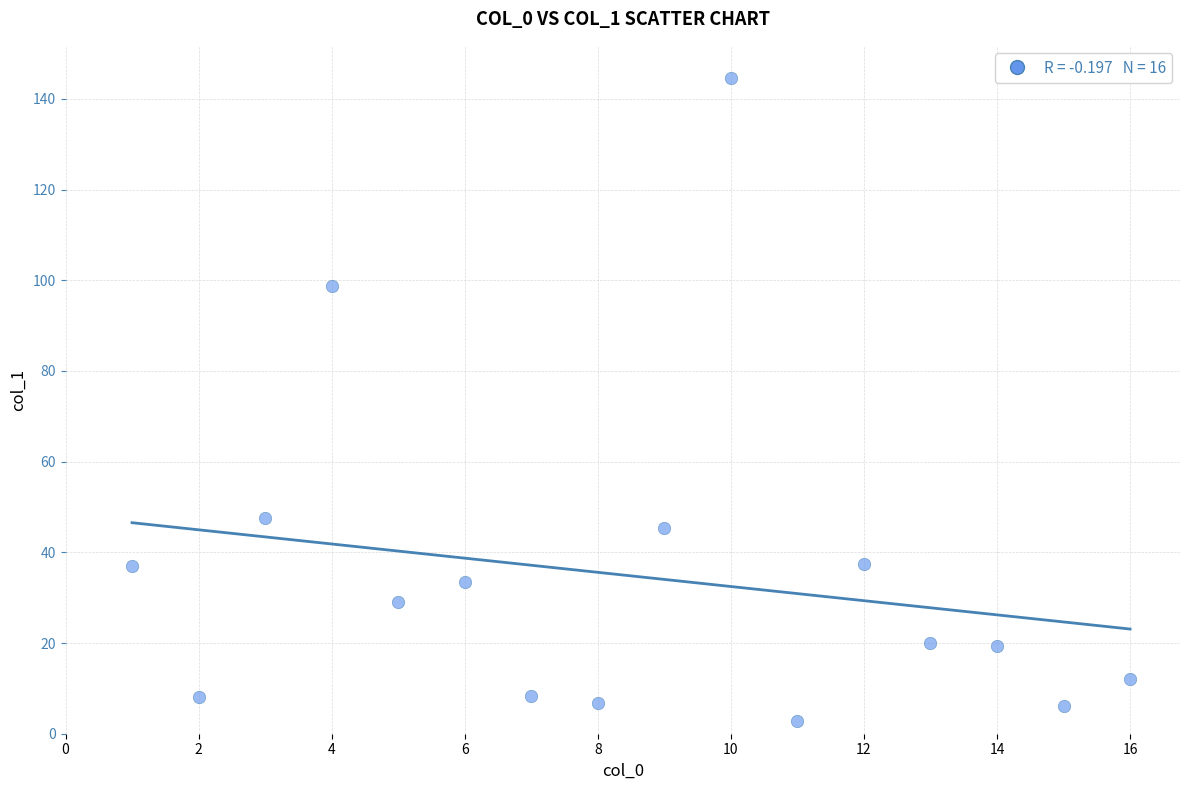

What is the range of X values (max minus min)?

15.0